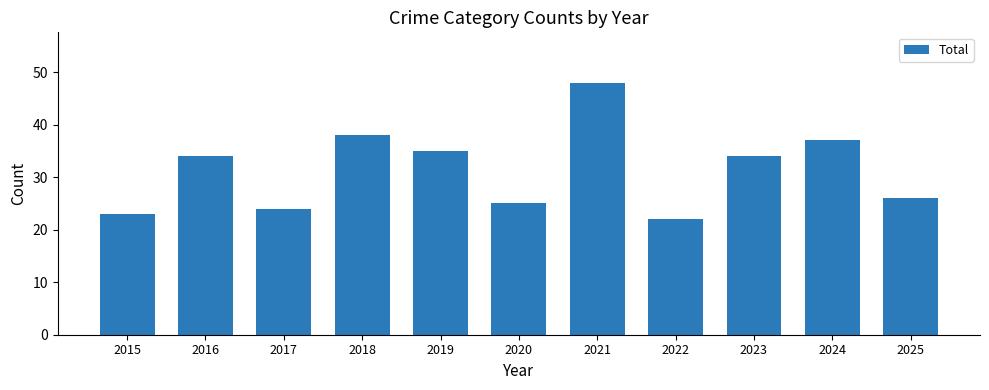

How many series are shown in this chart?

1